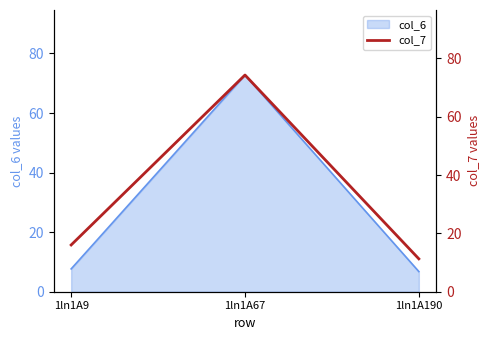

Reading left to right, transcribe all the data shown in this chart.

1ln1A9=16.0	1ln1A67=74.3	1ln1A190=11.3